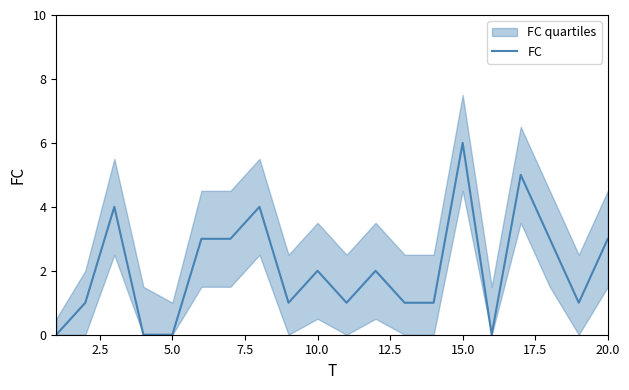

The value at 10.0 is 1. True or false?

False